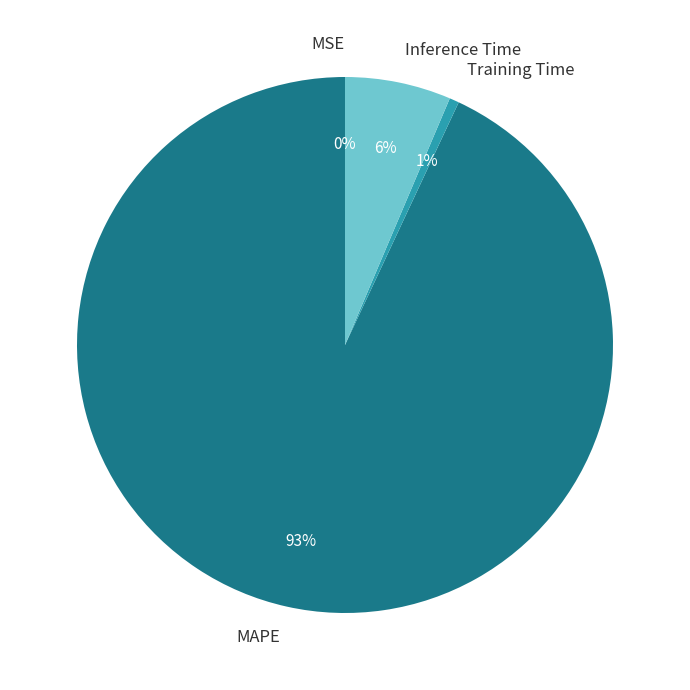

Does MAPE represent more than half of the total?

Yes